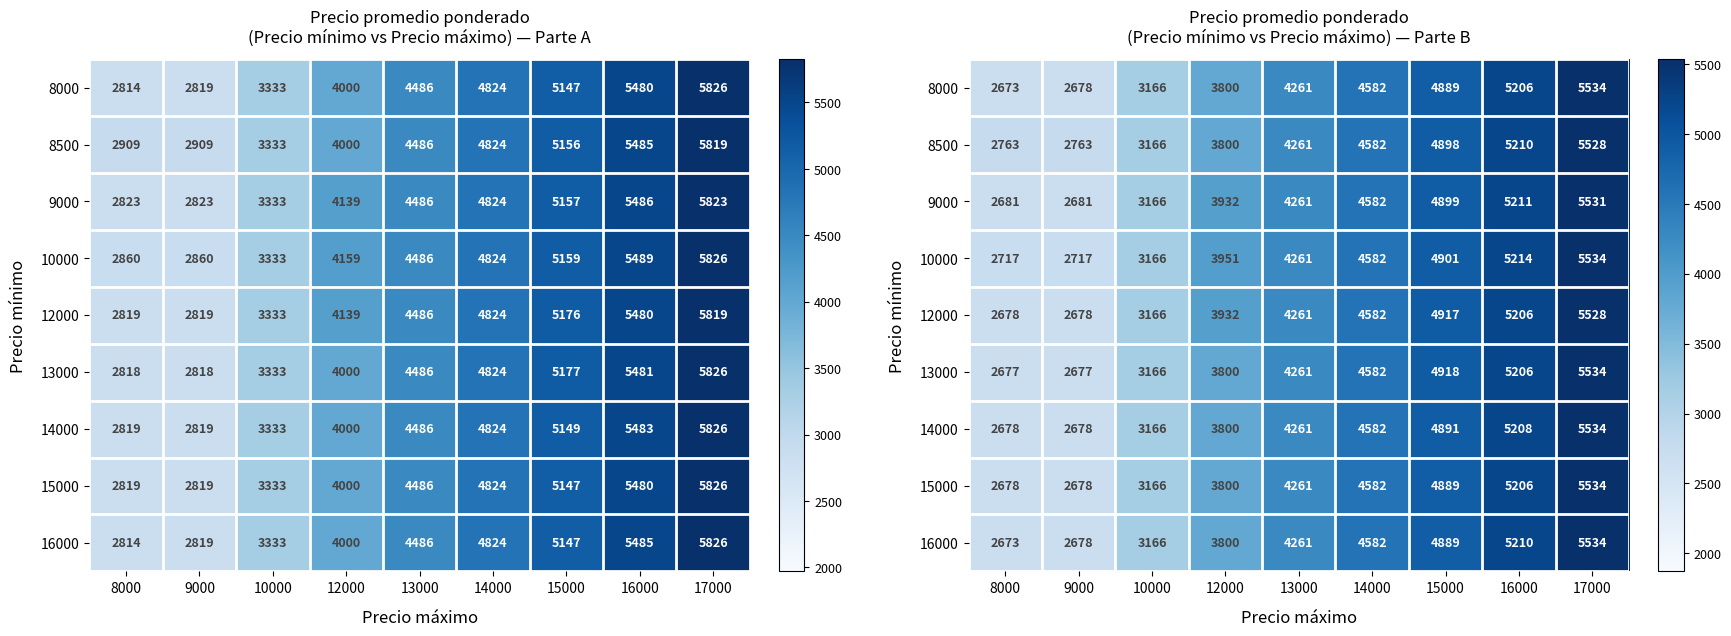

What is the difference between the maximum and second lowest values in the 12000 series?

2850.0